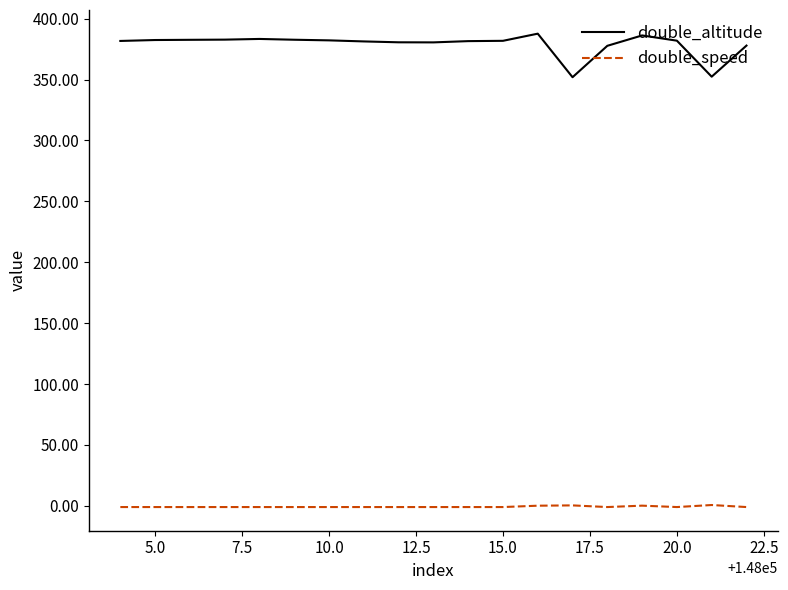

What is the minimum value for double_altitude?

351.9